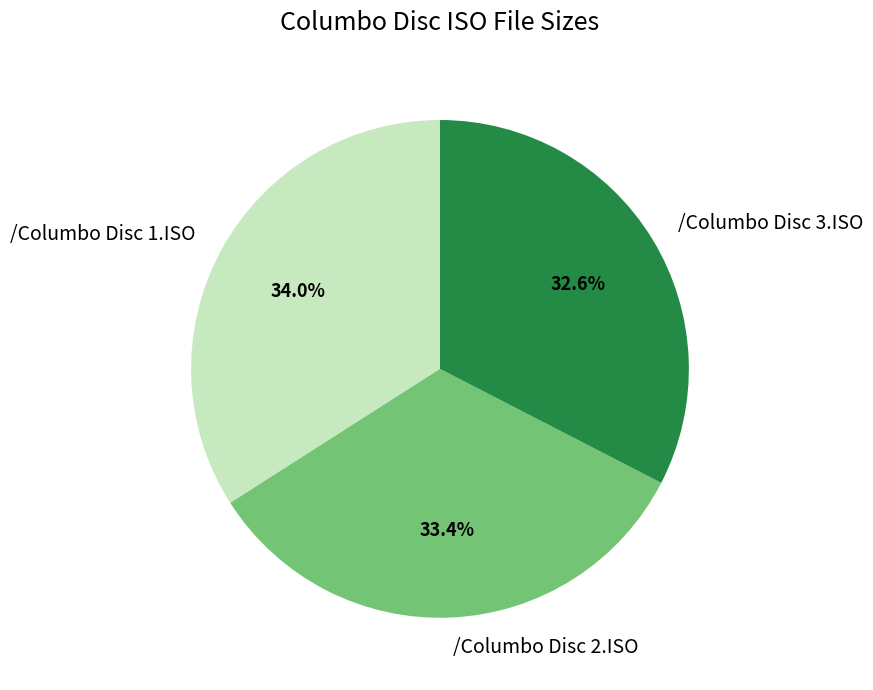

To the nearest percent, what is the difference between the /Columbo Disc 3.ISO and /Columbo Disc 1.ISO slice percentages?

1%